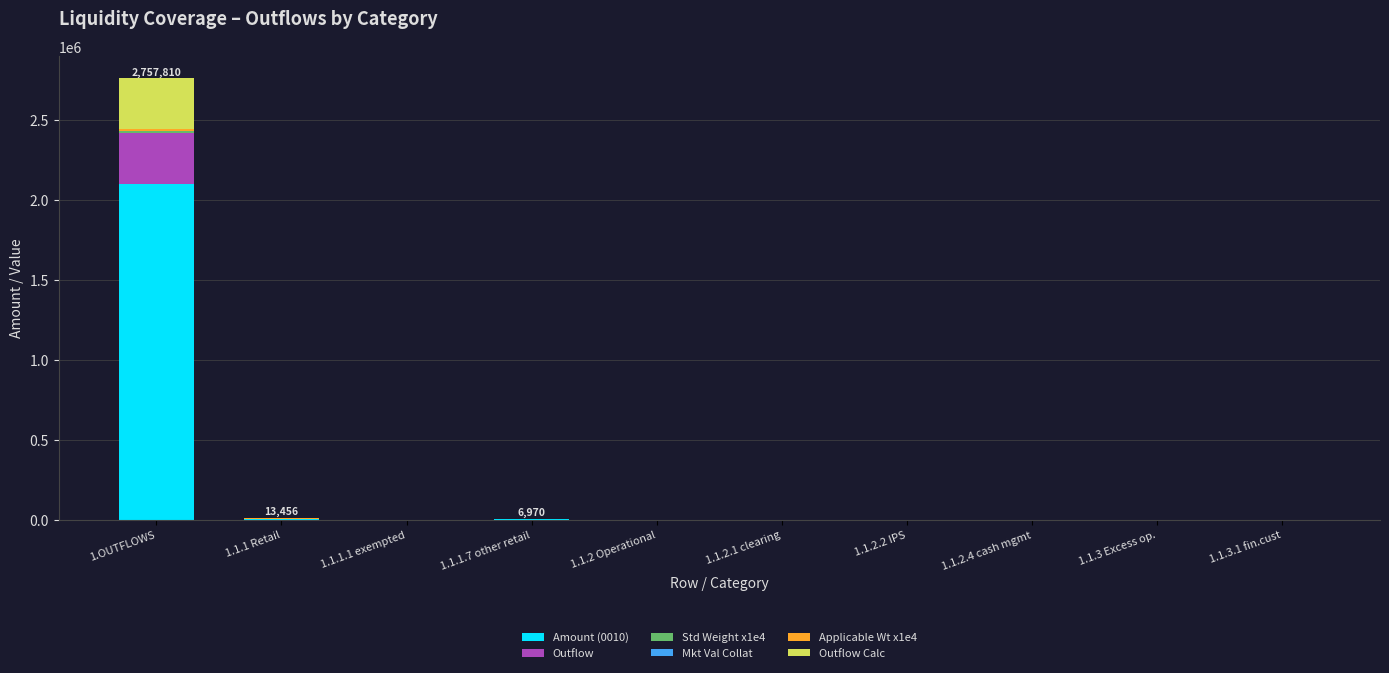

At which label does Amount (0010) reach its peak?

1.OUTFLOWS